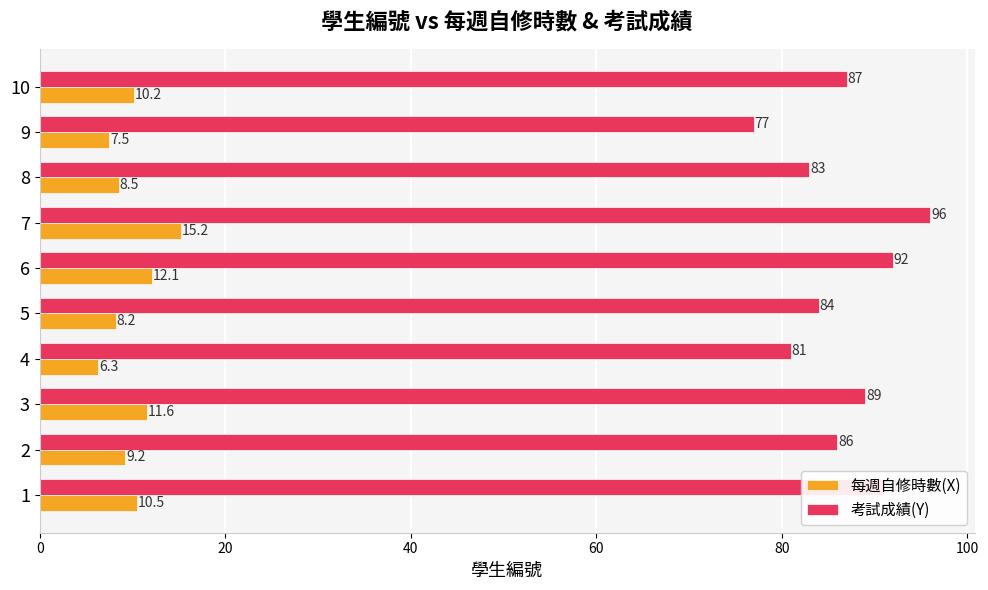

List the series in order of their peak value, highest first.

考試成績(Y), 每週自修時數(X)